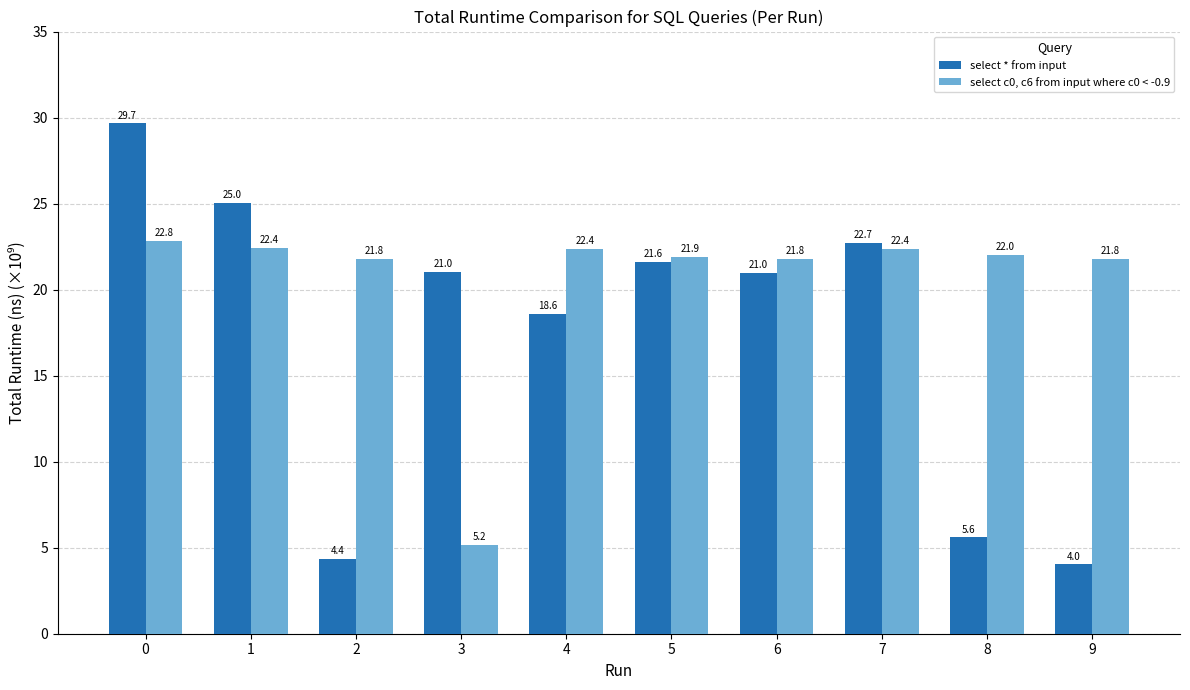

How many groups of bars are there?

10